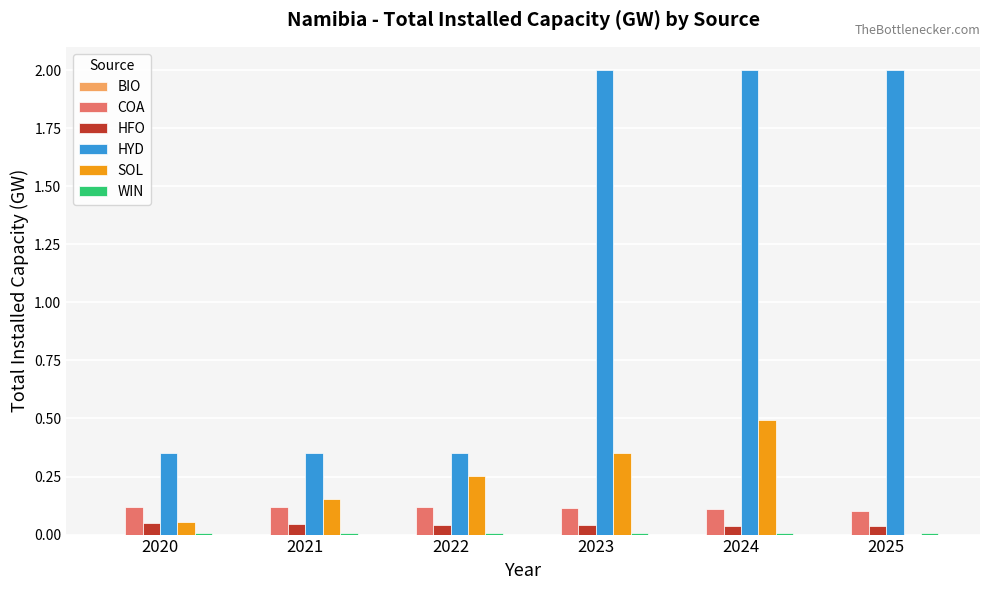

True or false: HYD has a value of 0.5 at 2021.

False